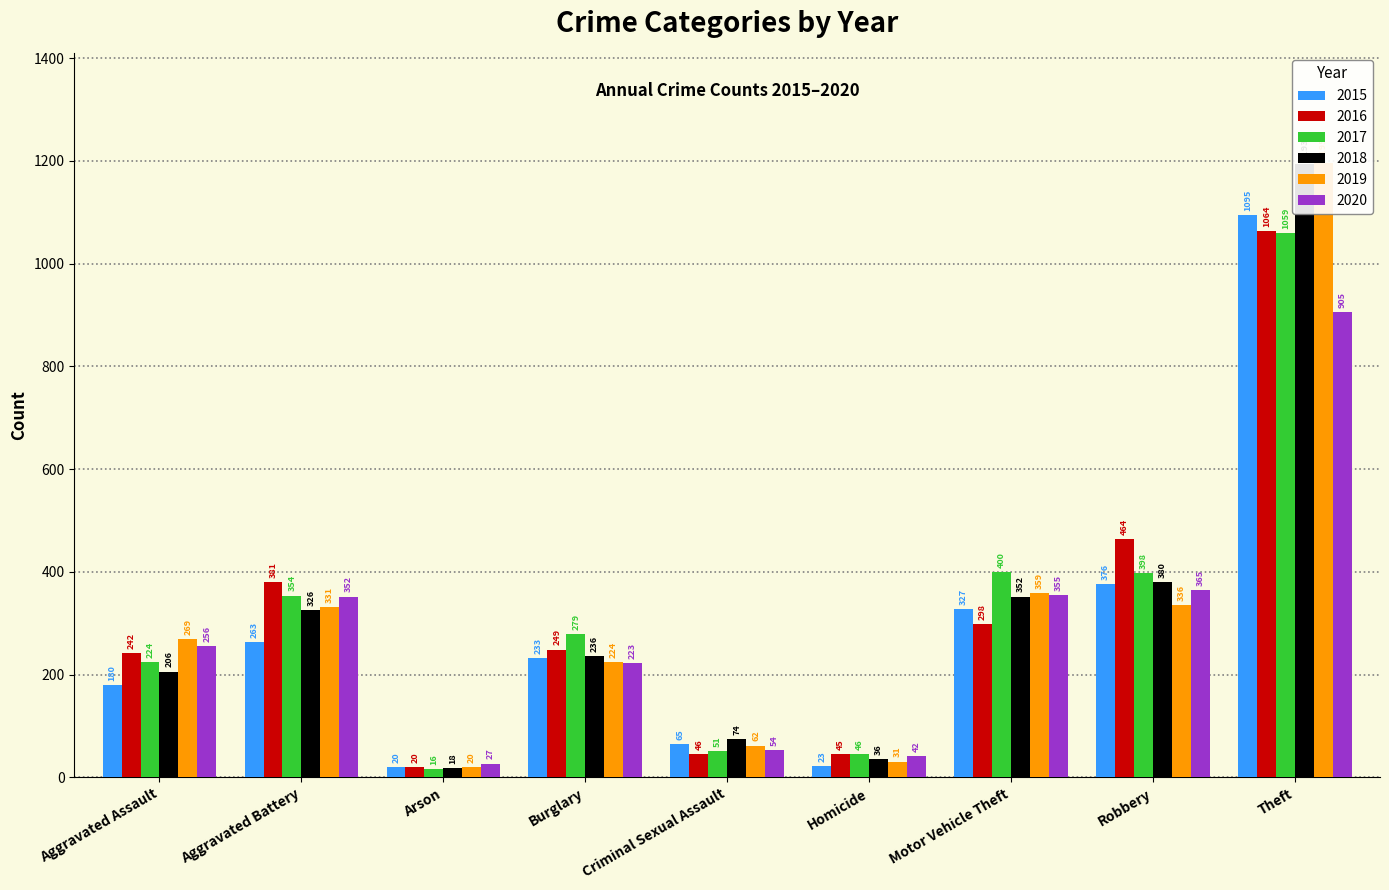

What is the value of the 2015 bar at the 6th from the left?

23